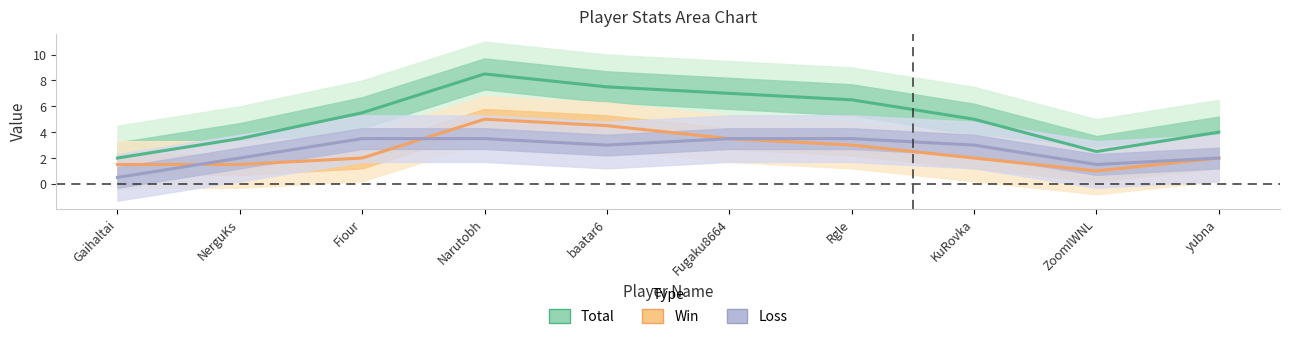

Reading left to right, transcribe all the data shown in this chart.

Total: 2.0	3.5	5.5	8.5	7.5	7.0	6.5	5.0	2.5	4.0
Win: 1.5	1.5	2.0	5.0	4.5	3.5	3.0	2.0	1.0	2.0
Loss: 0.5	2.0	3.5	3.5	3.0	3.5	3.5	3.0	1.5	2.0